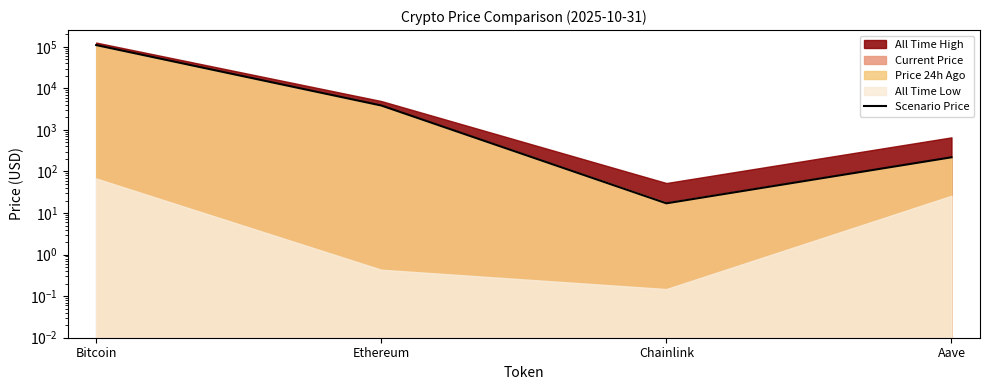

What is the label of the 2nd point from the right?

Chainlink